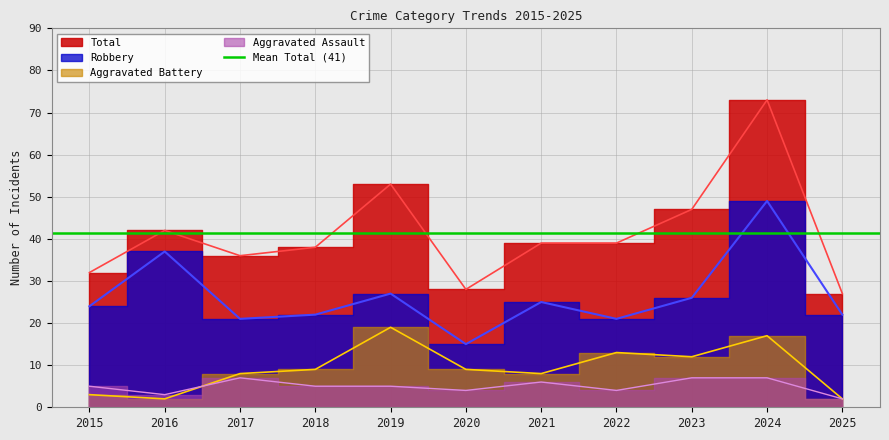

What is the total value across all series at 2023?

92